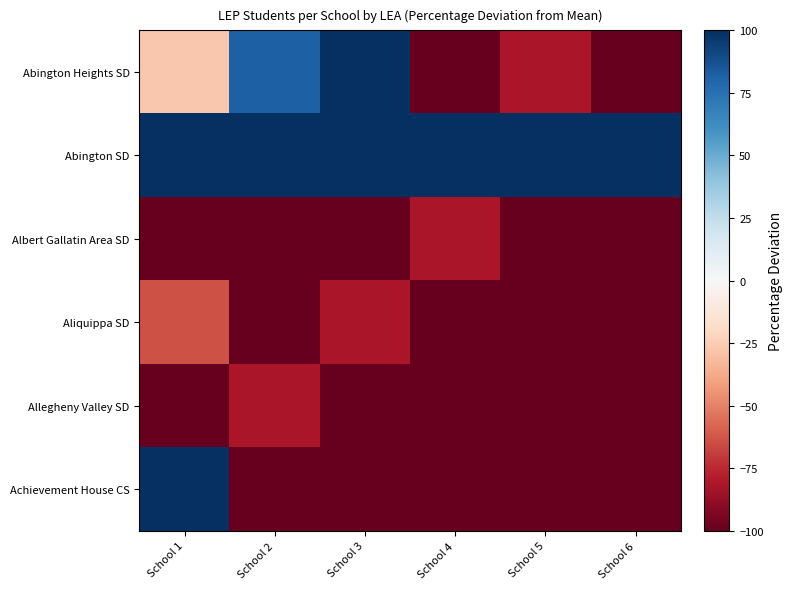

What is the minimum value shown in the chart?

-100.0